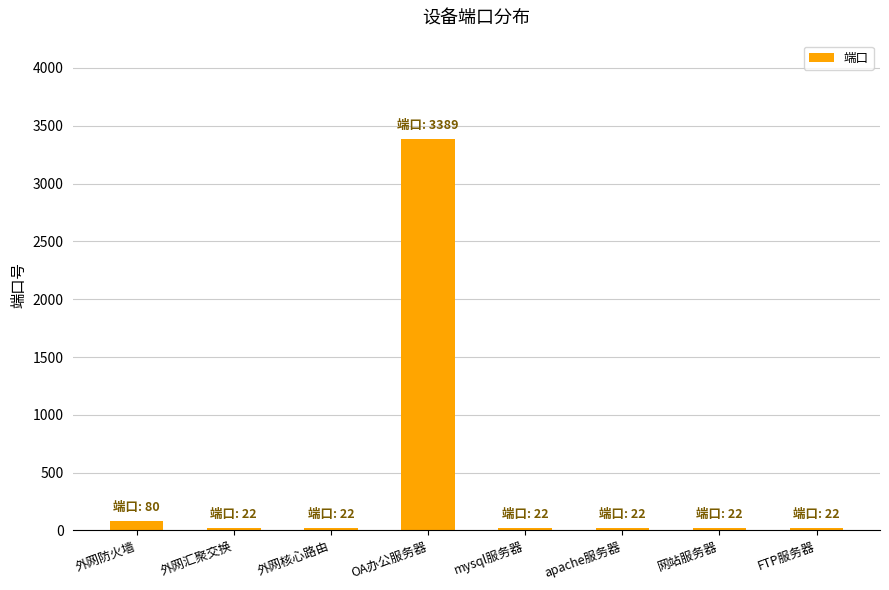

What is the greatest value displayed?

3389